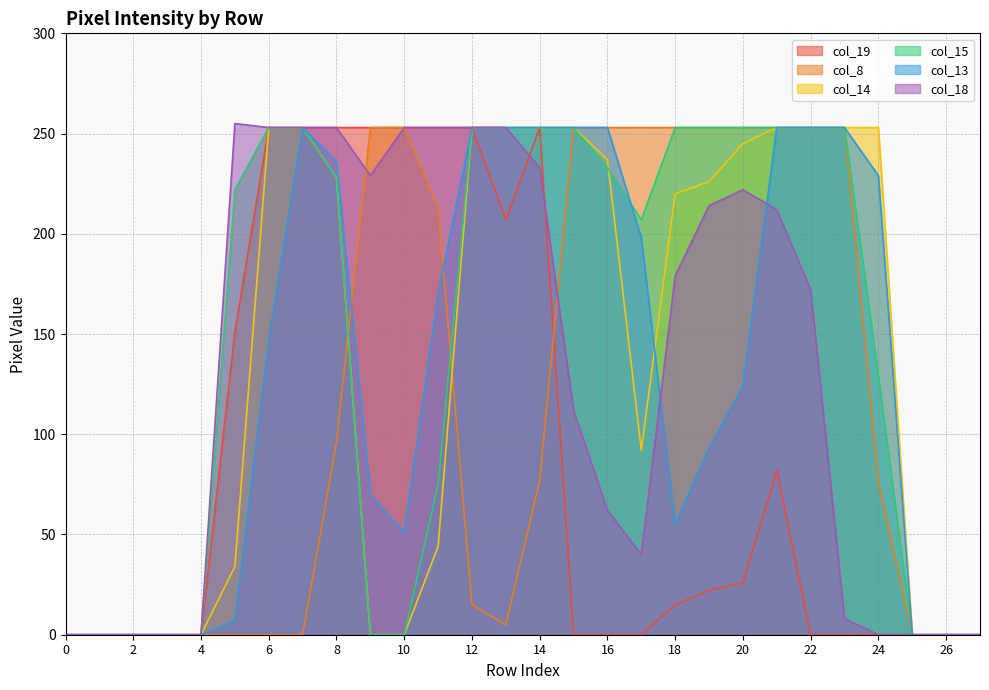

The col_15 series shows 175 at 3. True or false?

False